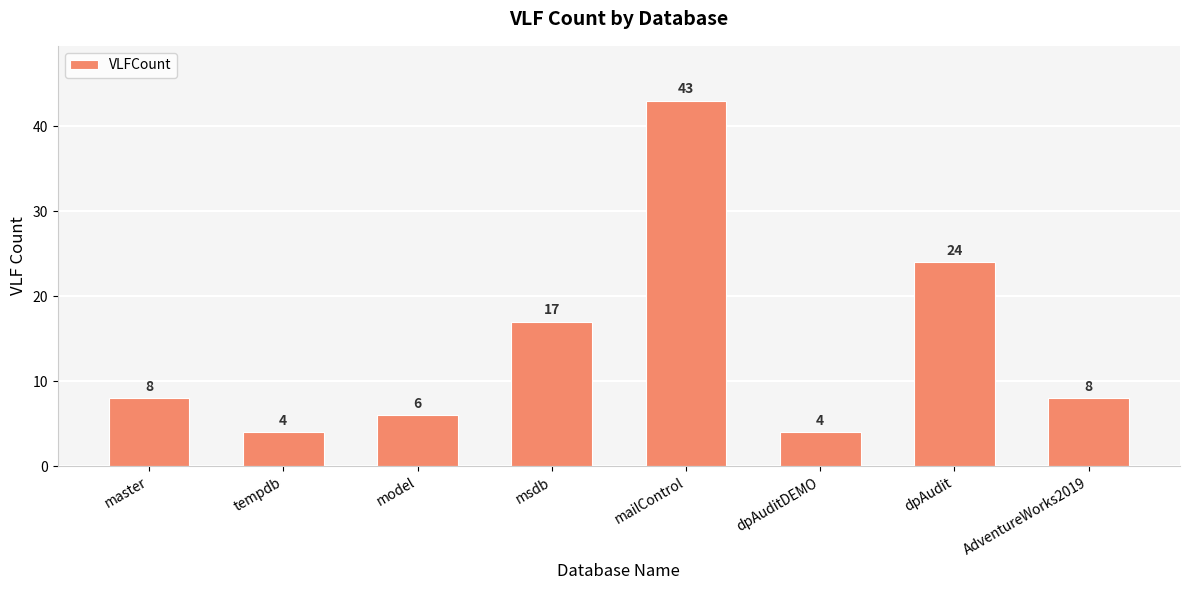

What is the maximum value shown in the chart?

43